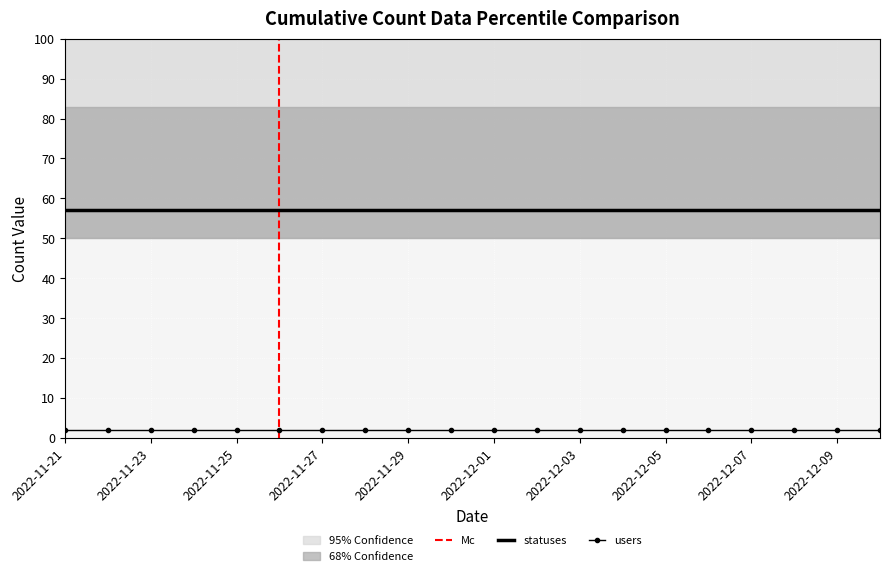

At which category is the sum across all series the highest?

2022-11-21